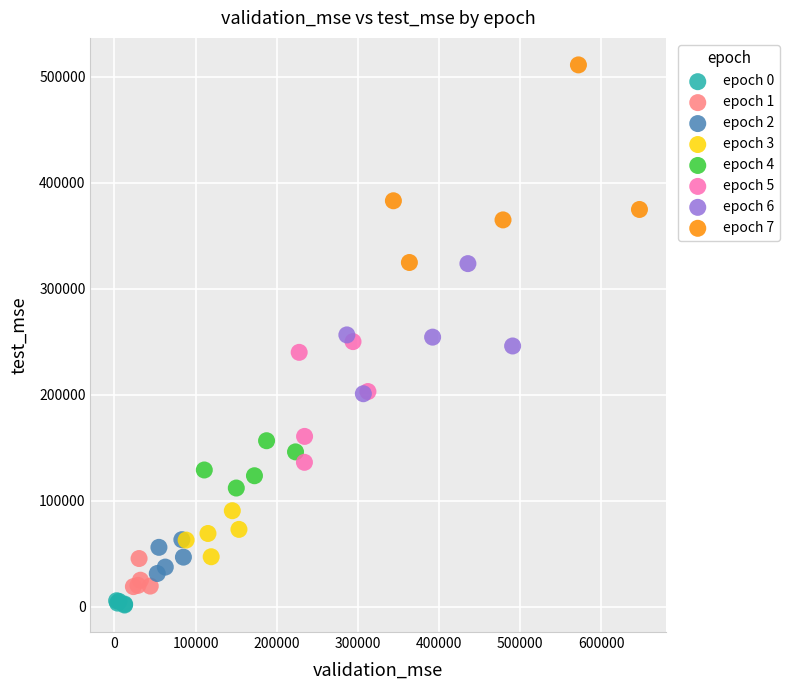

Which series has the widest spread of Y values?

epoch 7